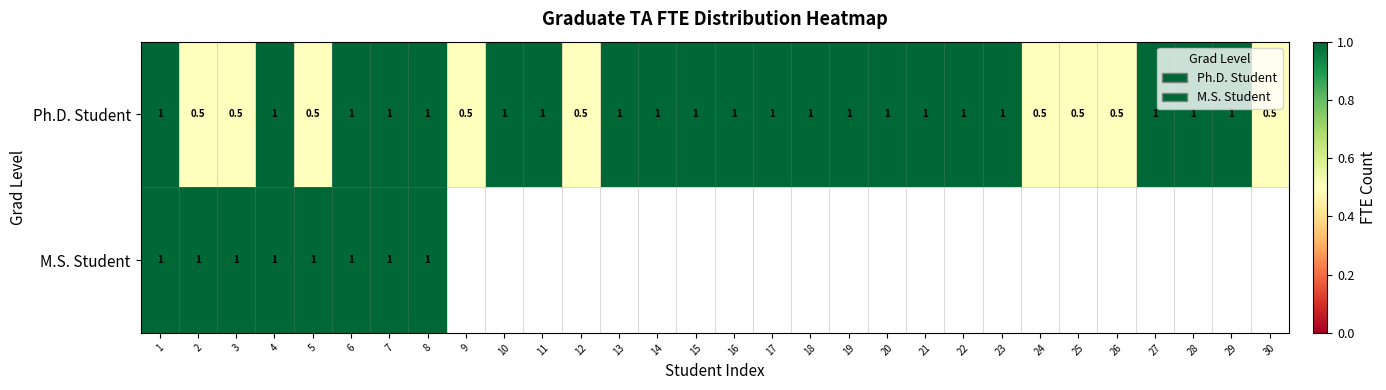

Which category has the lowest value across all series?

2